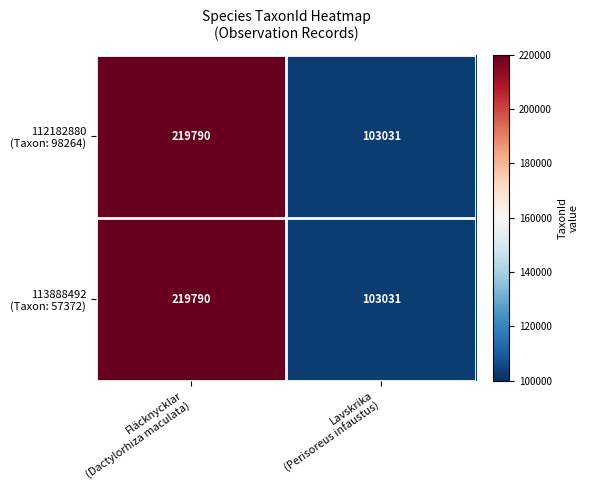

What is the maximum value shown in the chart?

219790